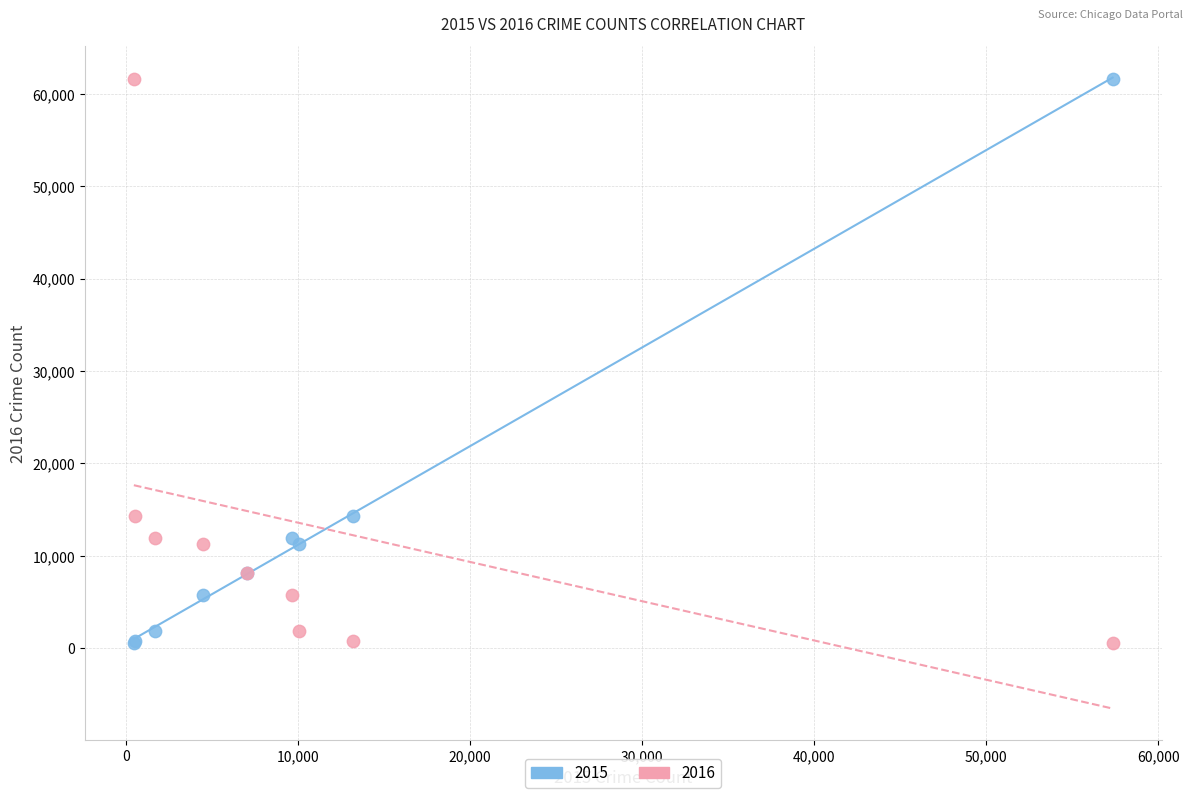

What are all the series names shown in the legend?

2015, 2016